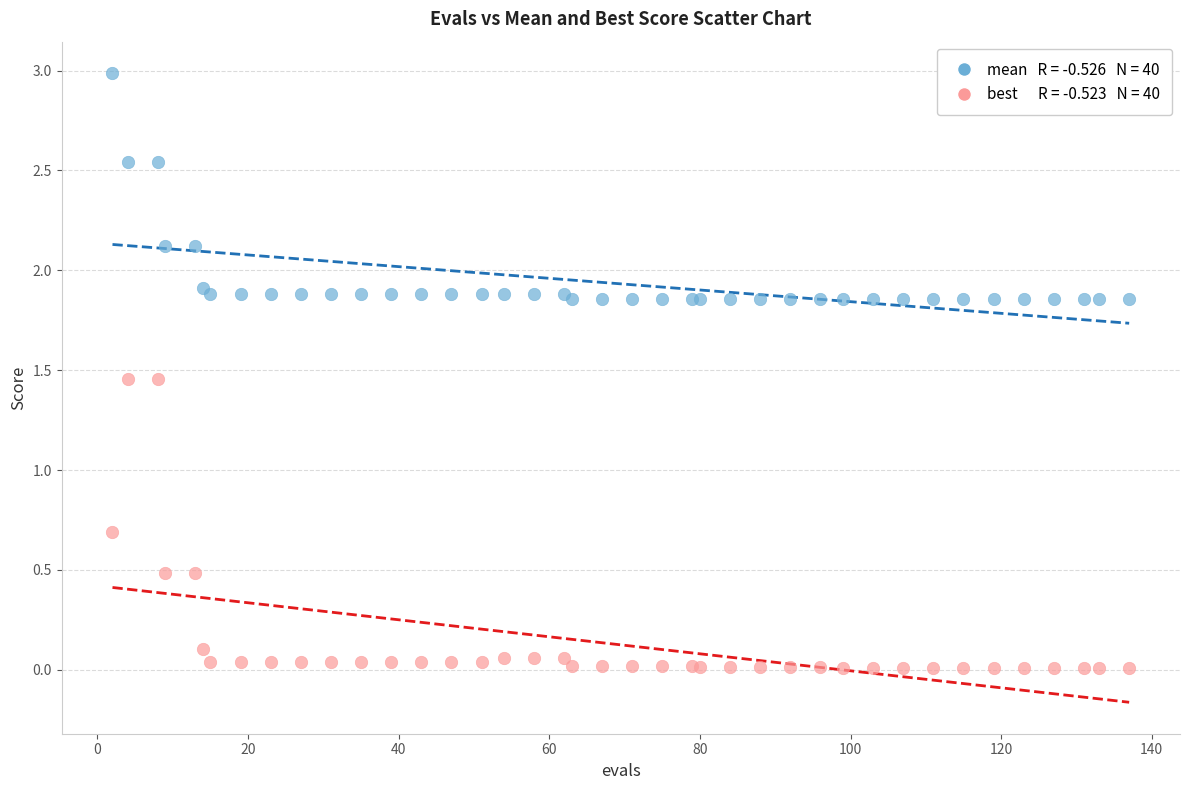

Across all series, what Y value is closest to 1?

0.7